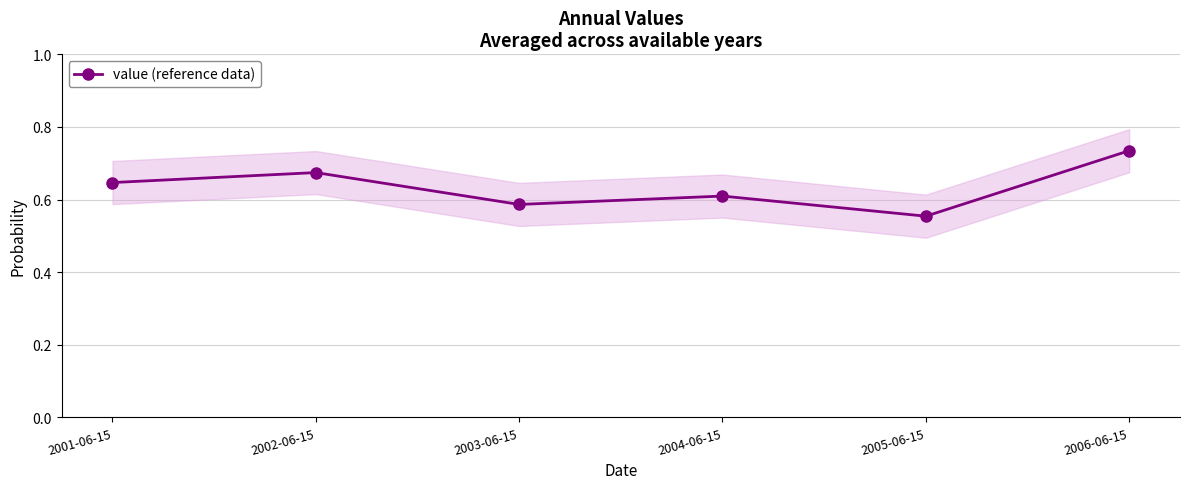

Which has a higher value, 2003-06-15 or 2002-06-15?

2002-06-15